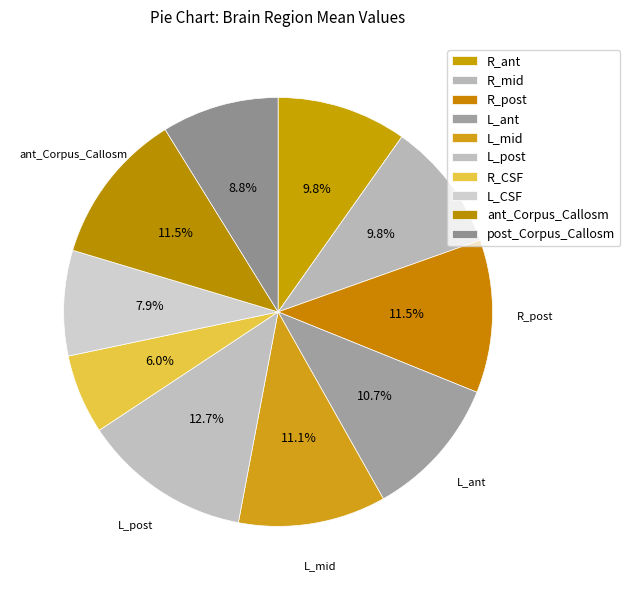

What is the change in value from R_ant to post_Corpus_Callosm?

-2.6